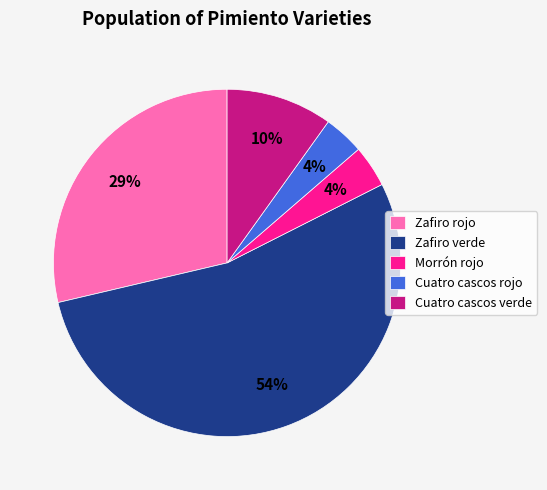

What percentage is the Zafiro rojo slice, to the nearest percent?

29%